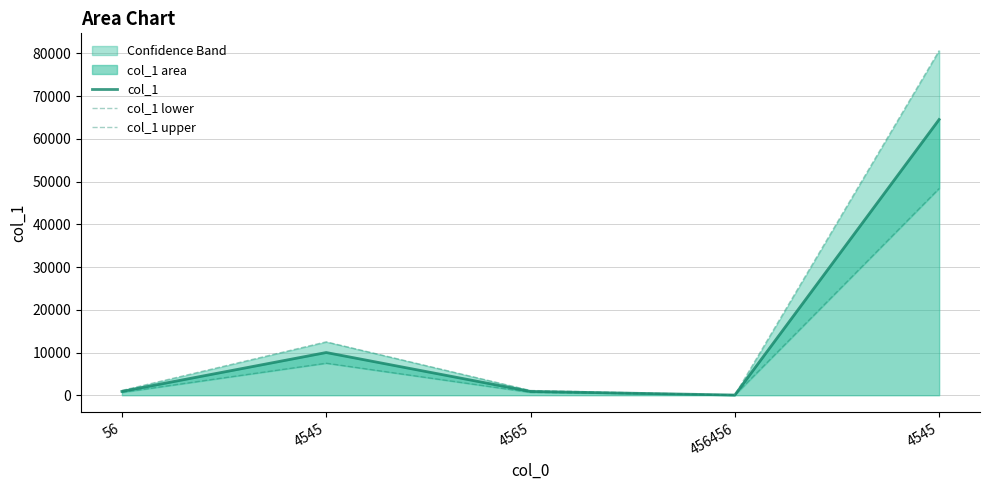

How many values in the col_1 upper series are below 1117?

2